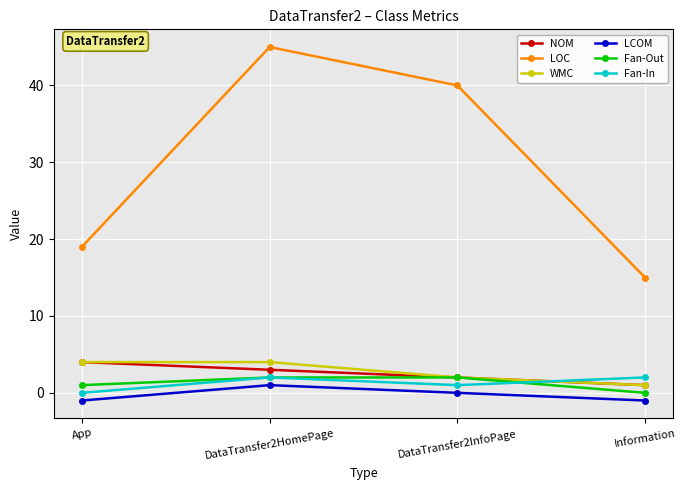

True or false: LOC and LCOM cross at least once.

False